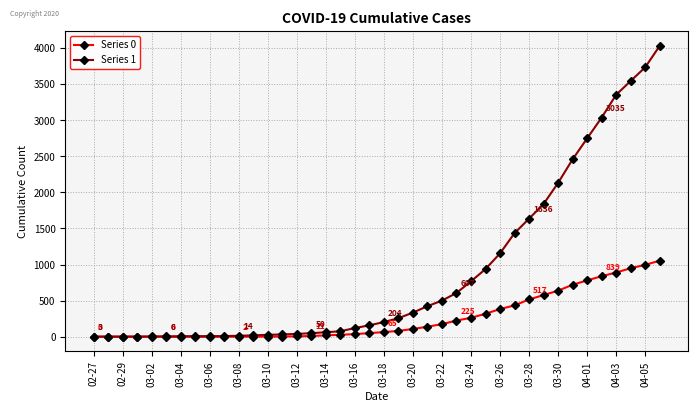

Which series has the largest total across all categories?

Series 1